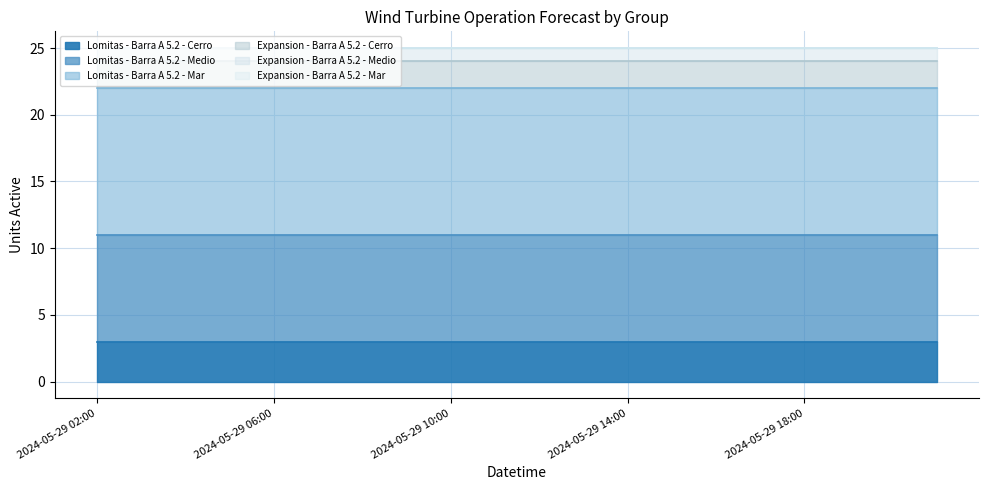

Is it true that Expansion - Barra A 5.2 - Cerro equals 2 at 2024-05-29 15:00?

True